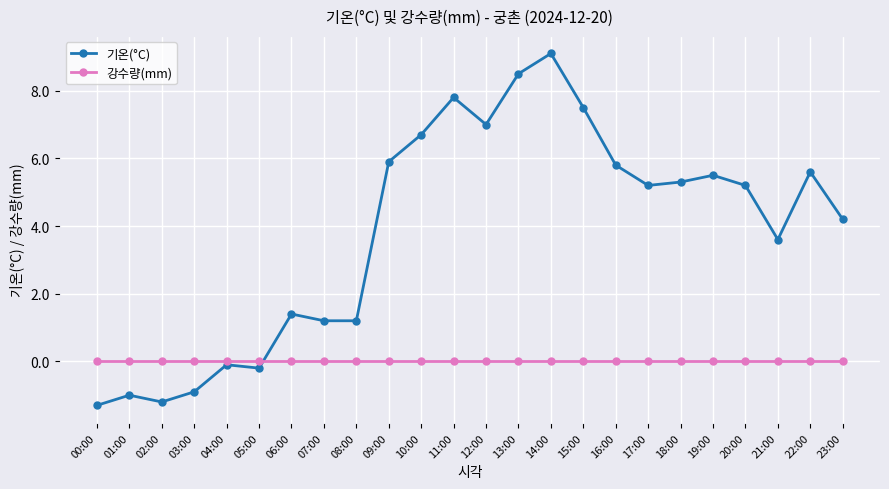

At 09:00, list the series in order from smallest to largest.

강수량(mm), 기온(°C)